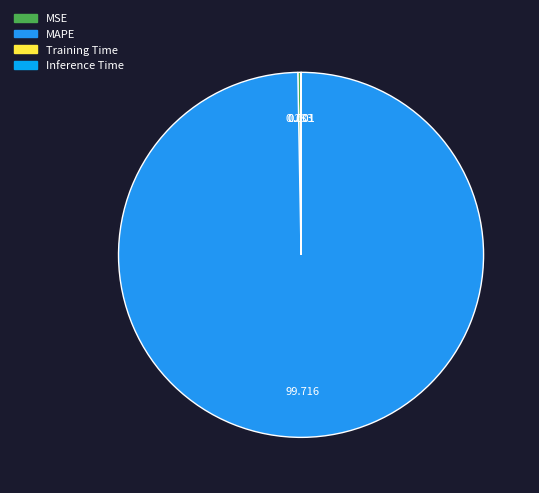

Is it true that MSE is 9% of the pie?

False